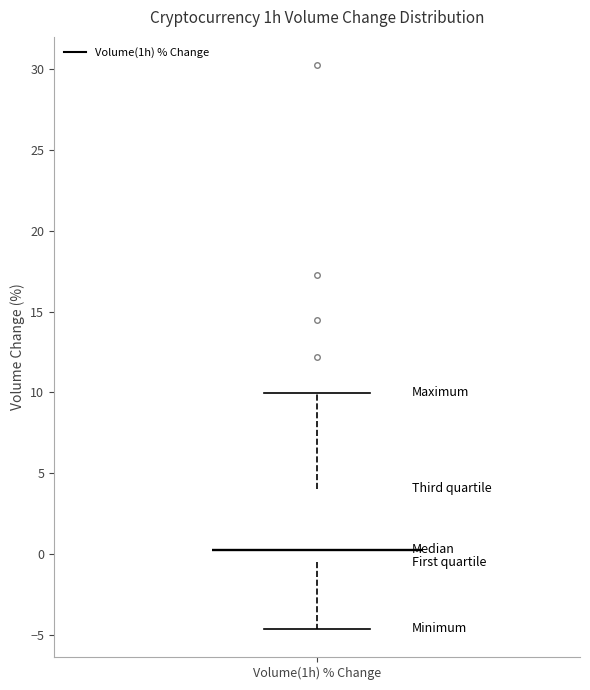

Transcribe this box plot: give where the median line is, the range the box spans, and where the two whiskers end, as read against the y-axis. The values are not printed on the chart, so give them approximately, as read against the axis.

median 0.5, box -0.5 to 4.0, whiskers -4.5 to 10.0